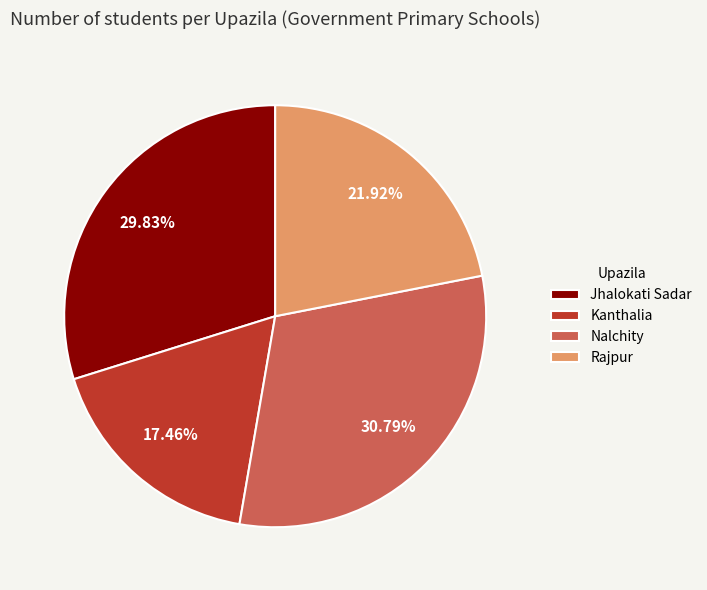

To the nearest percent, what is the difference between the largest and smallest slice percentages?

13%